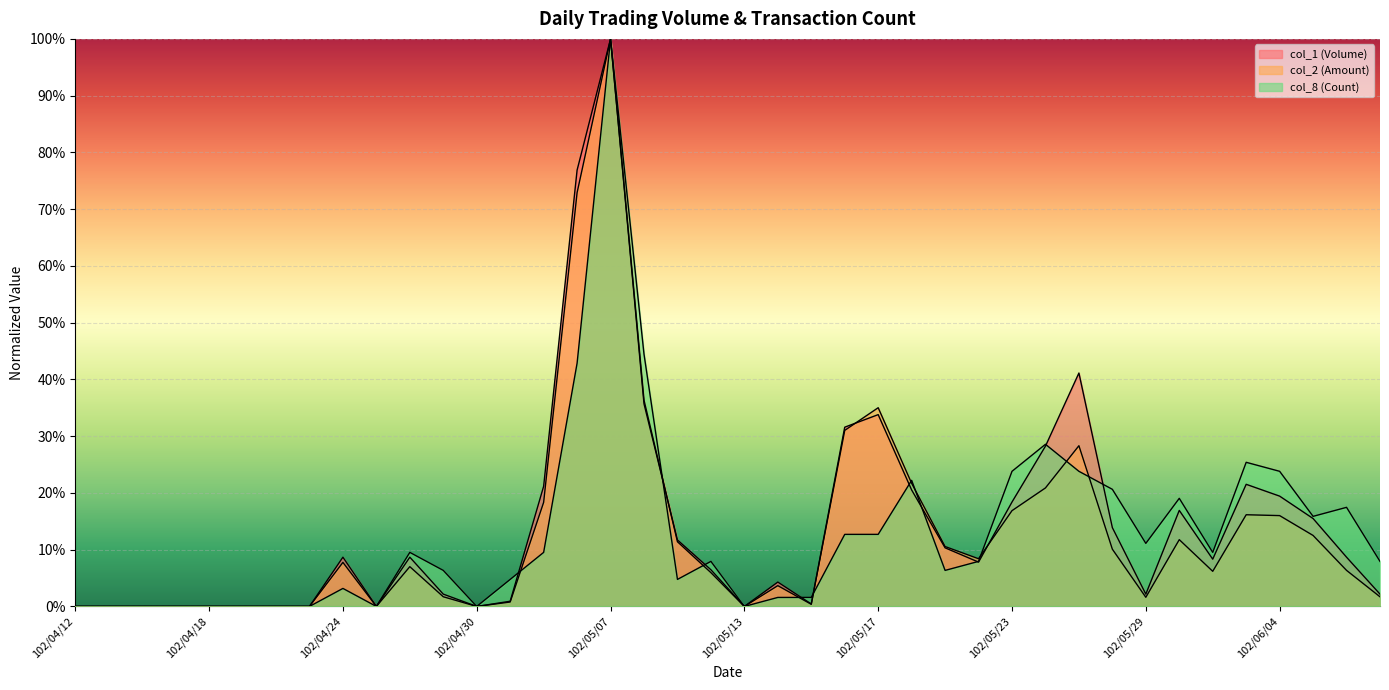

Which series has the largest range (max minus min)?

col_1 (Volume)